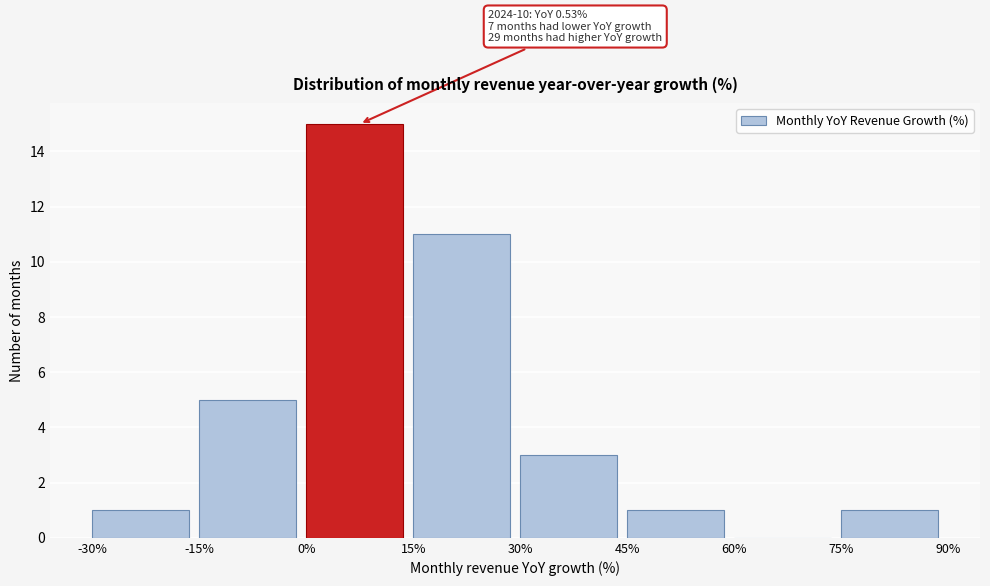

Which range on the x-axis has the tallest bar?

0% to 15%